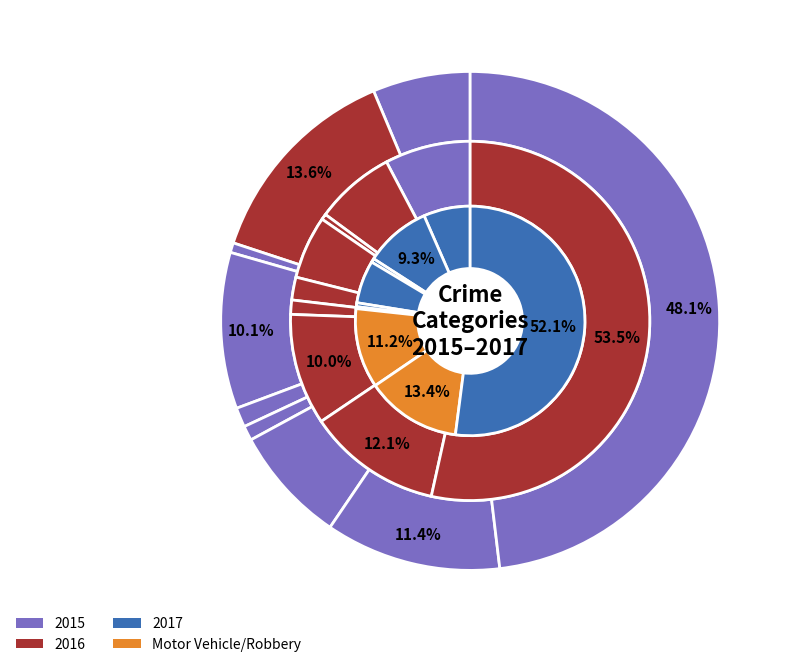

What percentage is the Robbery slice, to the nearest percent?

12%